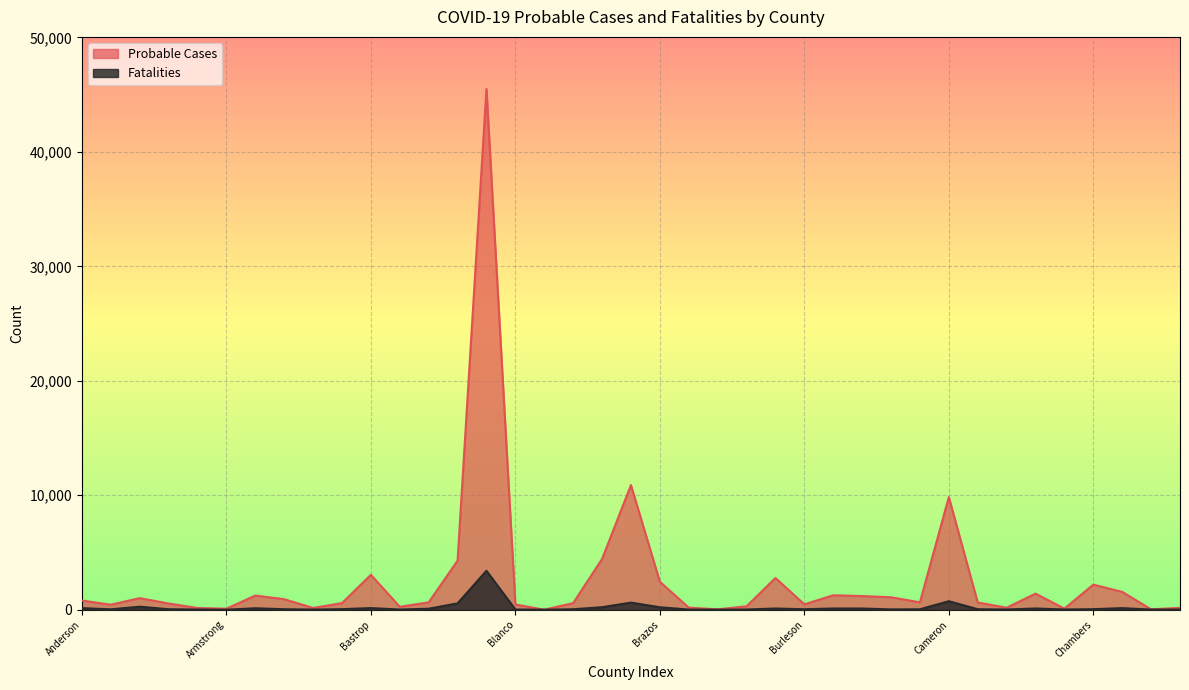

What is the difference between the Probable Cases values at Austin and Bell?

3369